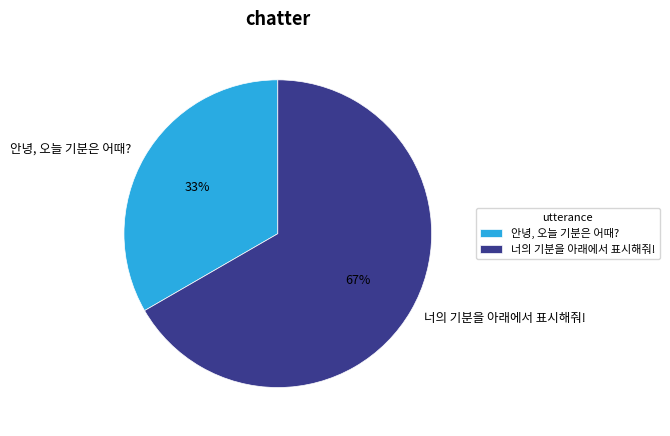

Rank the categories by value from highest to lowest.

너의 기분을 아래에서 표시해줘!, 안녕, 오늘 기분은 어때?